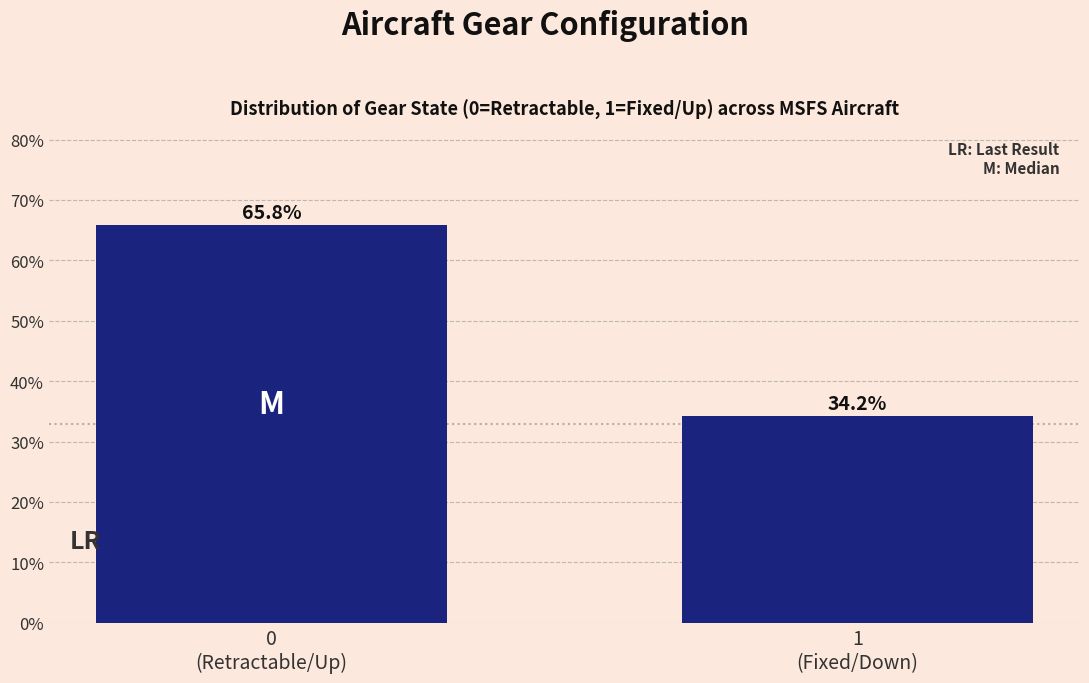

Reading left to right, extract all data points from this chart.

65.8	34.2